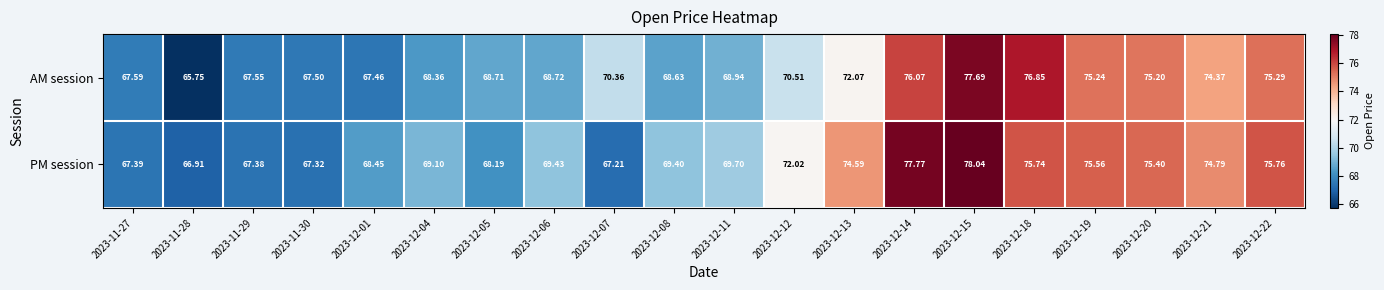

Which series has the largest range (max minus min)?

AM session